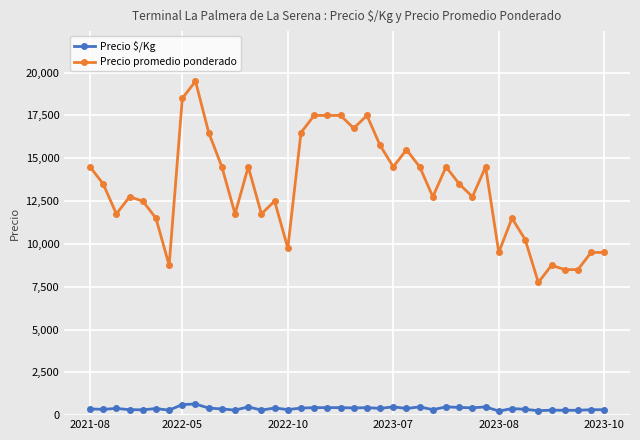

What is the value of the Precio $/Kg point at the 8th from the left?

617